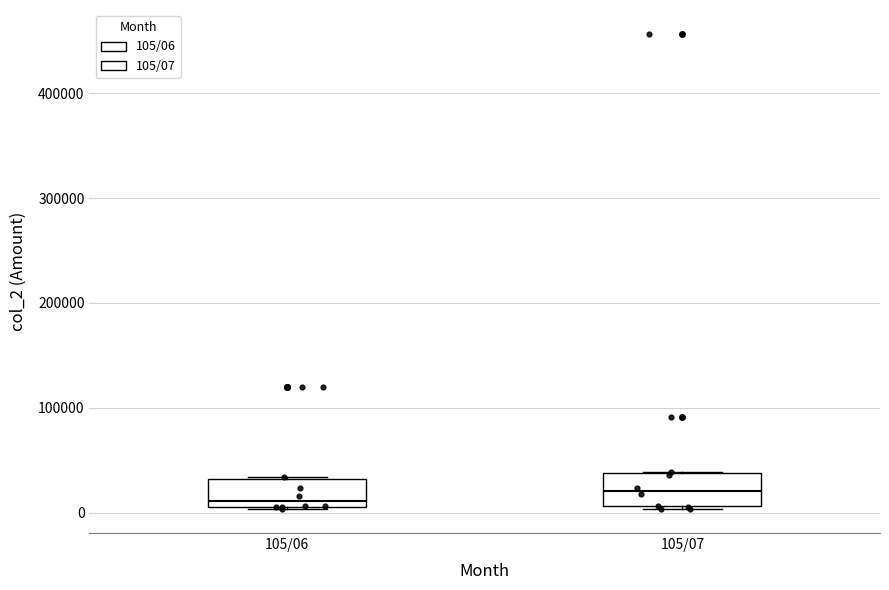

Reading left to right, transcribe this box plot: for each box, give where its median line is, the range the box spans, and where its two whiskers end, as read against the y-axis. The values are not printed on the chart, so give them approximately, as read against the axis.

105/06: median 10000 (just above the box's lower edge), box 10000 to 30000, whiskers 0 to 30000
105/07: median 20000, box 10000 to 40000, whiskers 0 to 40000